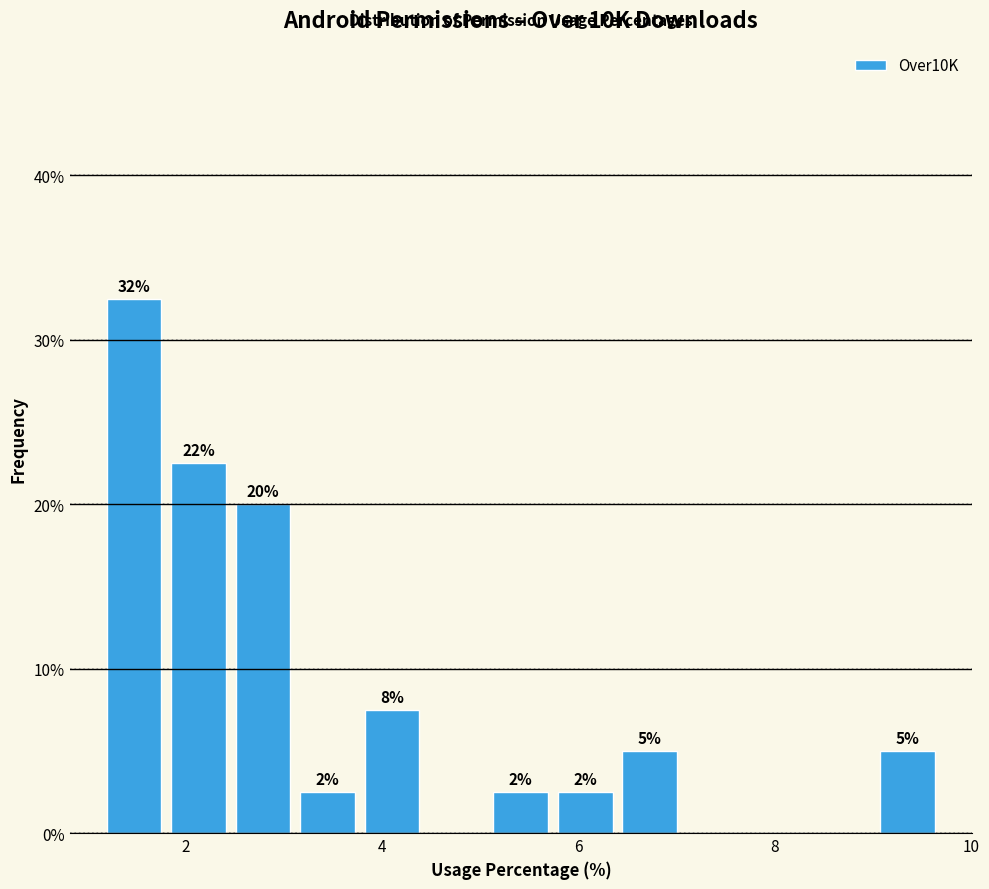

Around what value on the x-axis is the tallest bar? Give the approximate position of its centre, as read against the axis.

1.4